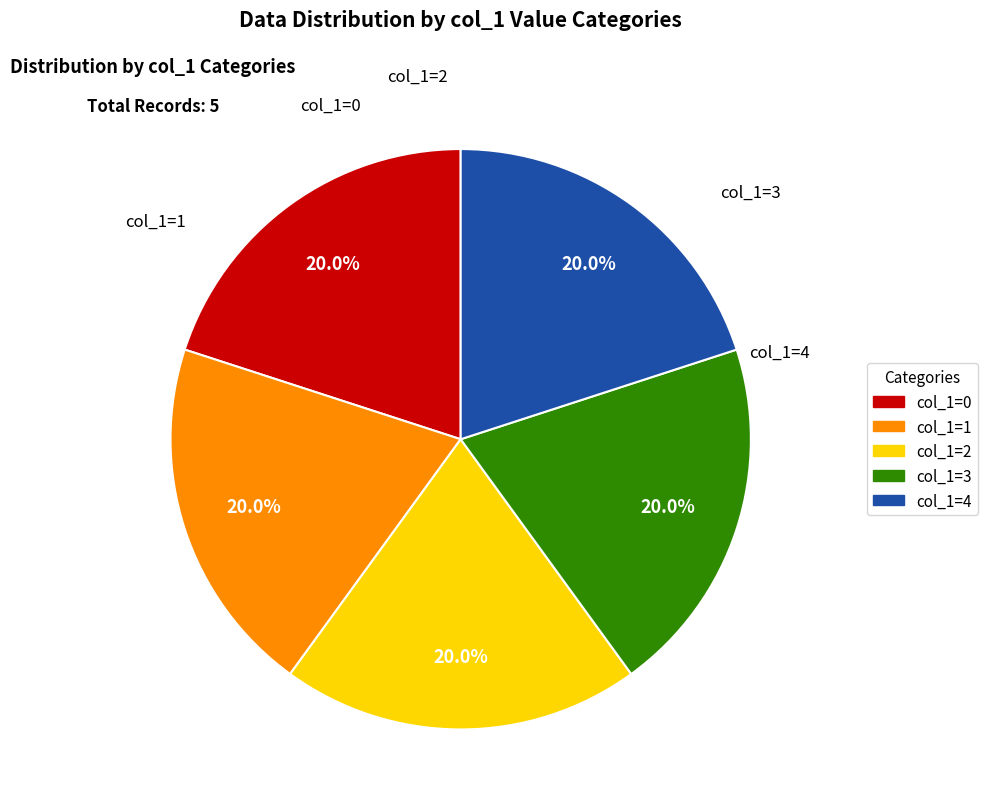

To the nearest percent, what percentage of the pie is col_1=2?

20%